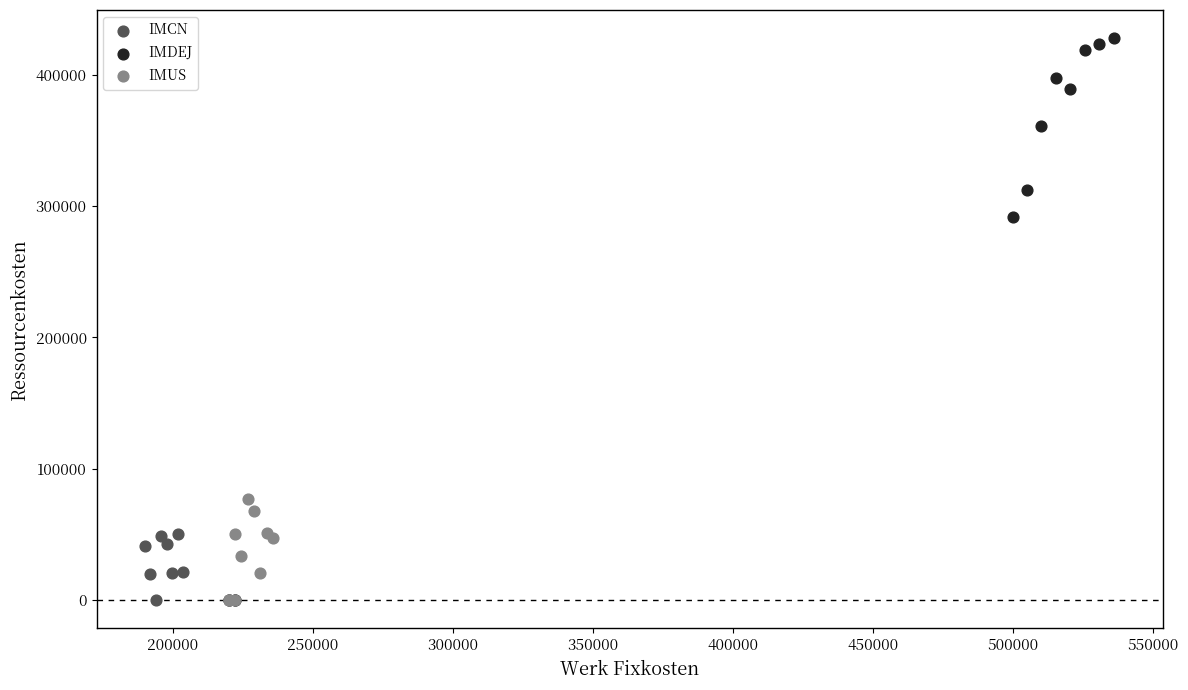

Which series reaches the maximum Y coordinate?

IMDEJ